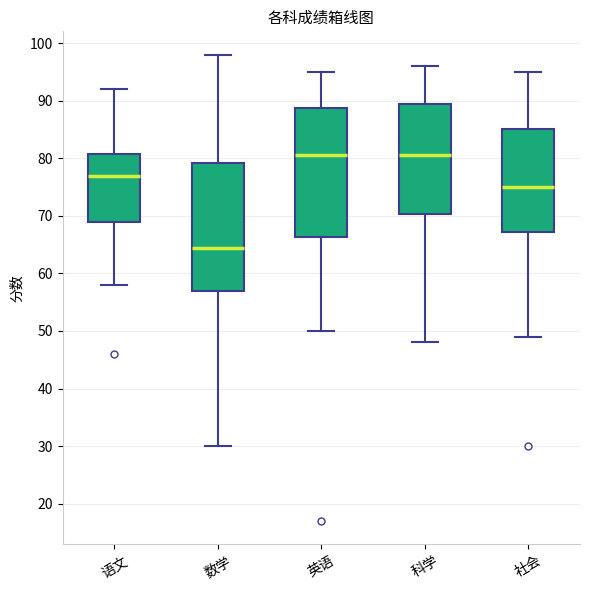

Reading left to right, read every box against the y-axis: the position of its median line, the range the box covers, and the ends of its whiskers. The values are not printed on the chart, so give them approximately, as read against the axis.

语文: median 77, box 69 to 81, whiskers 58 to 92
数学: median 65, box 57 to 79, whiskers 30 to 98
英语: median 81, box 66 to 89, whiskers 50 to 95
科学: median 81, box 70 to 90, whiskers 48 to 96
社会: median 75, box 67 to 85, whiskers 49 to 95